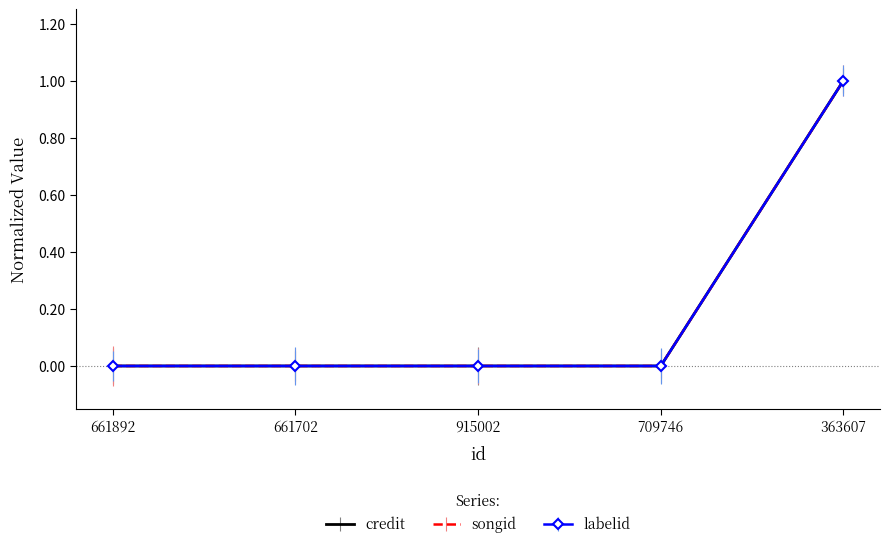

What position from the left is 661892?

1